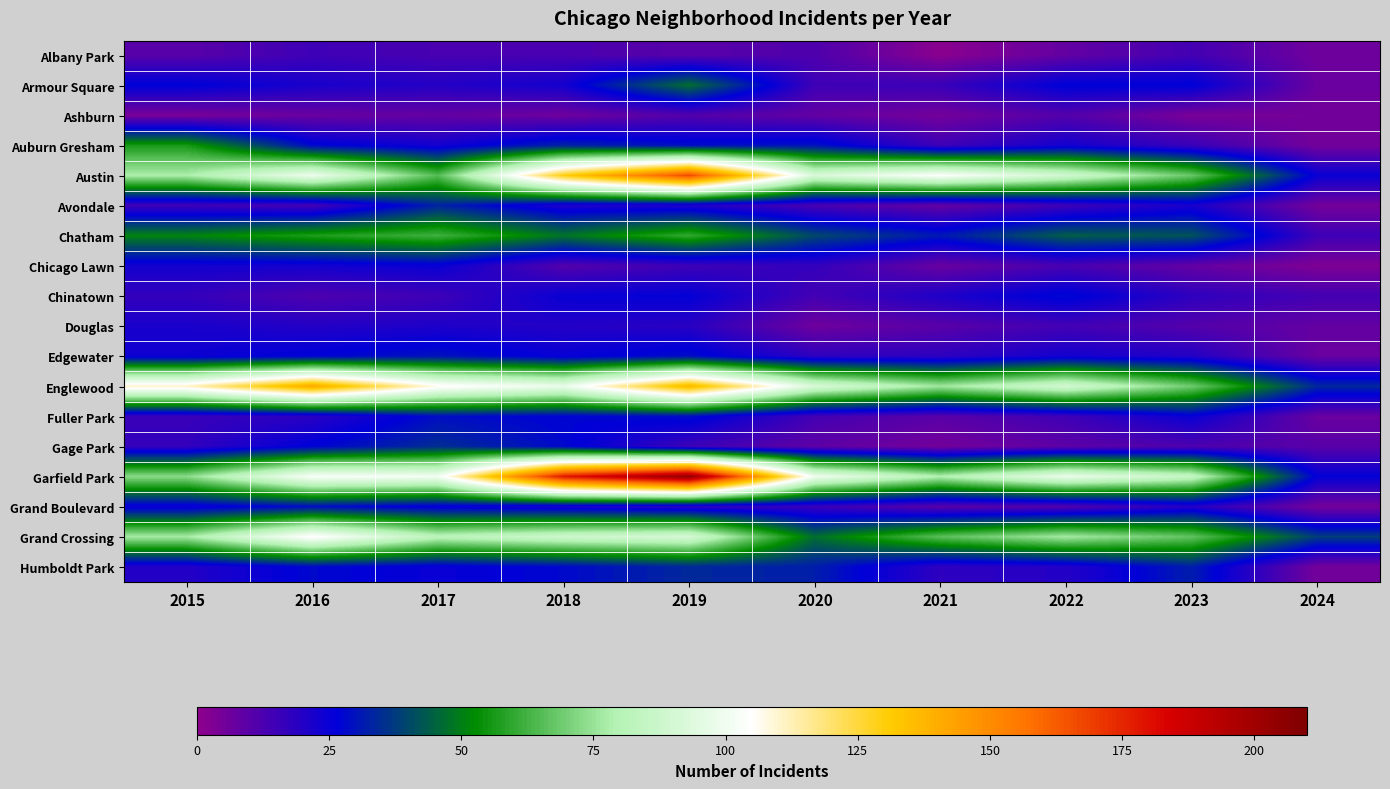

At how many categories does at least one series exceed 56?

9